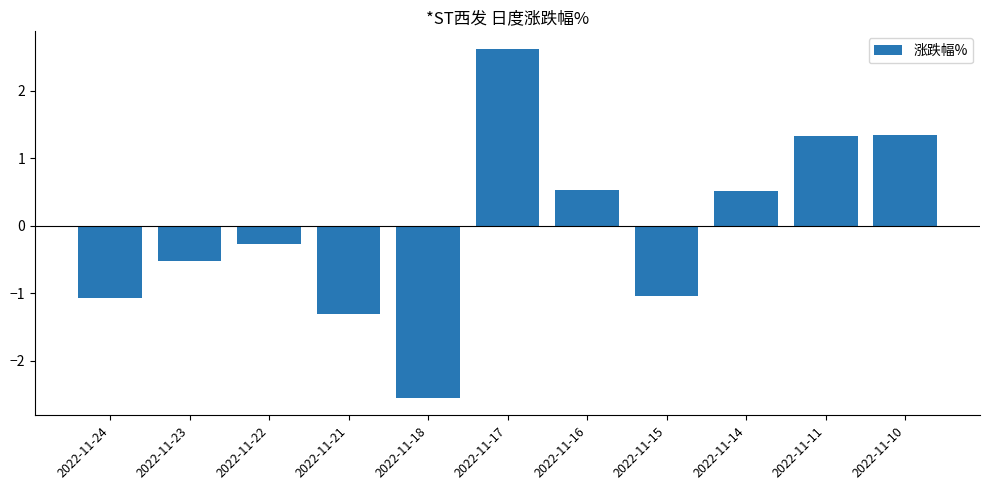

At which category does the chart reach its peak across all series?

2022-11-17